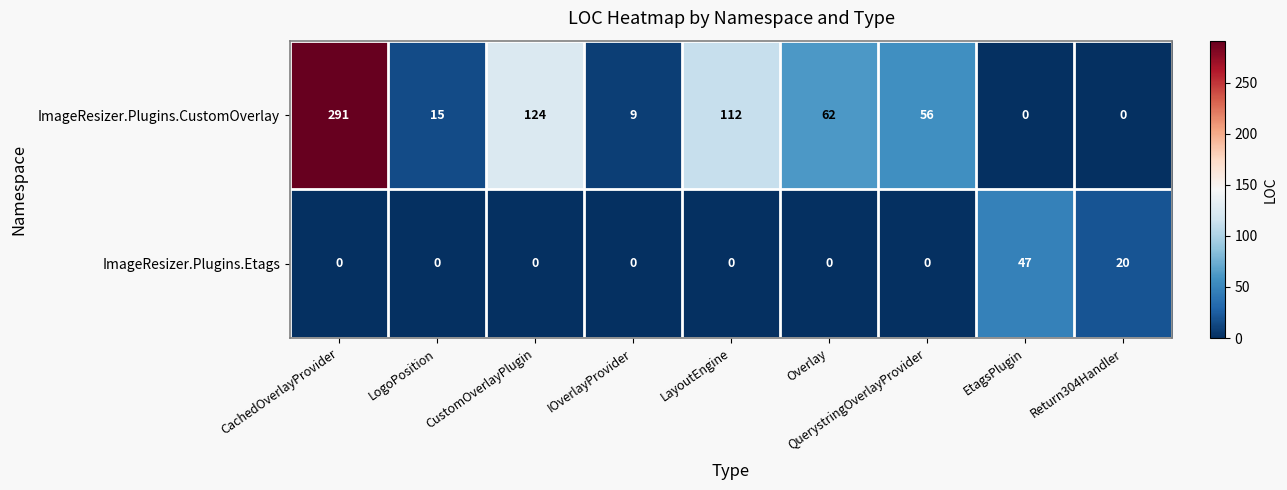

At which category is the sum across all series the highest?

CachedOverlayProvider